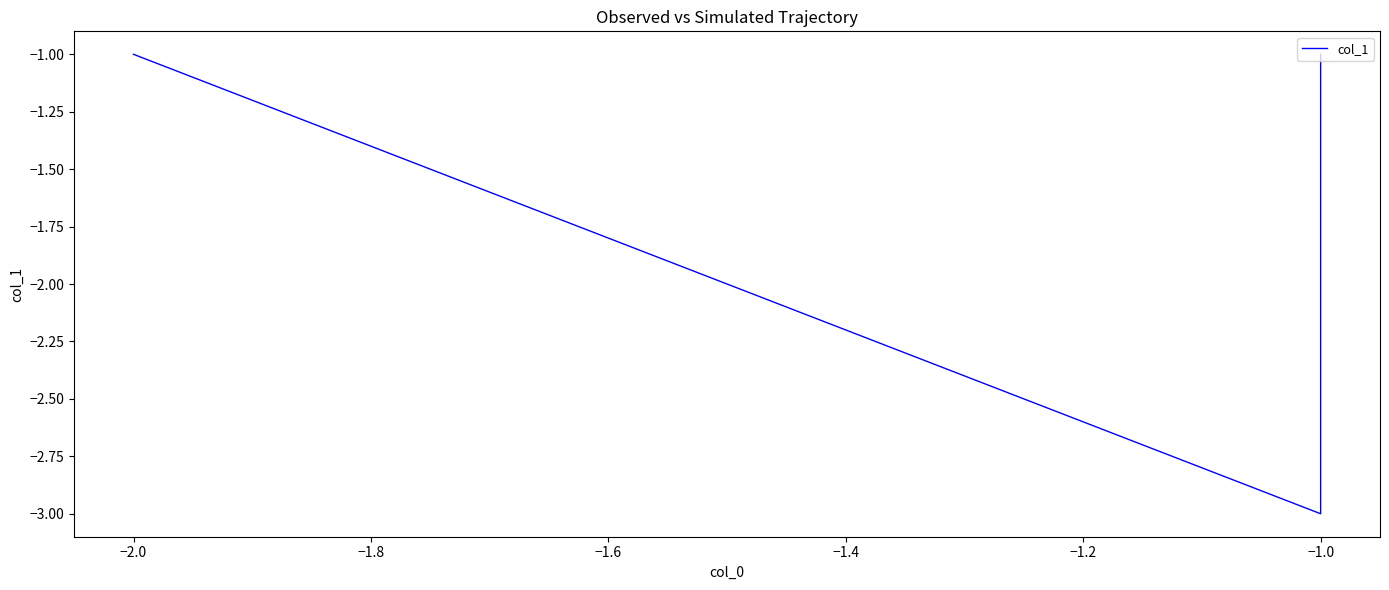

True or false: the data has more than 1 interior local peaks.

False